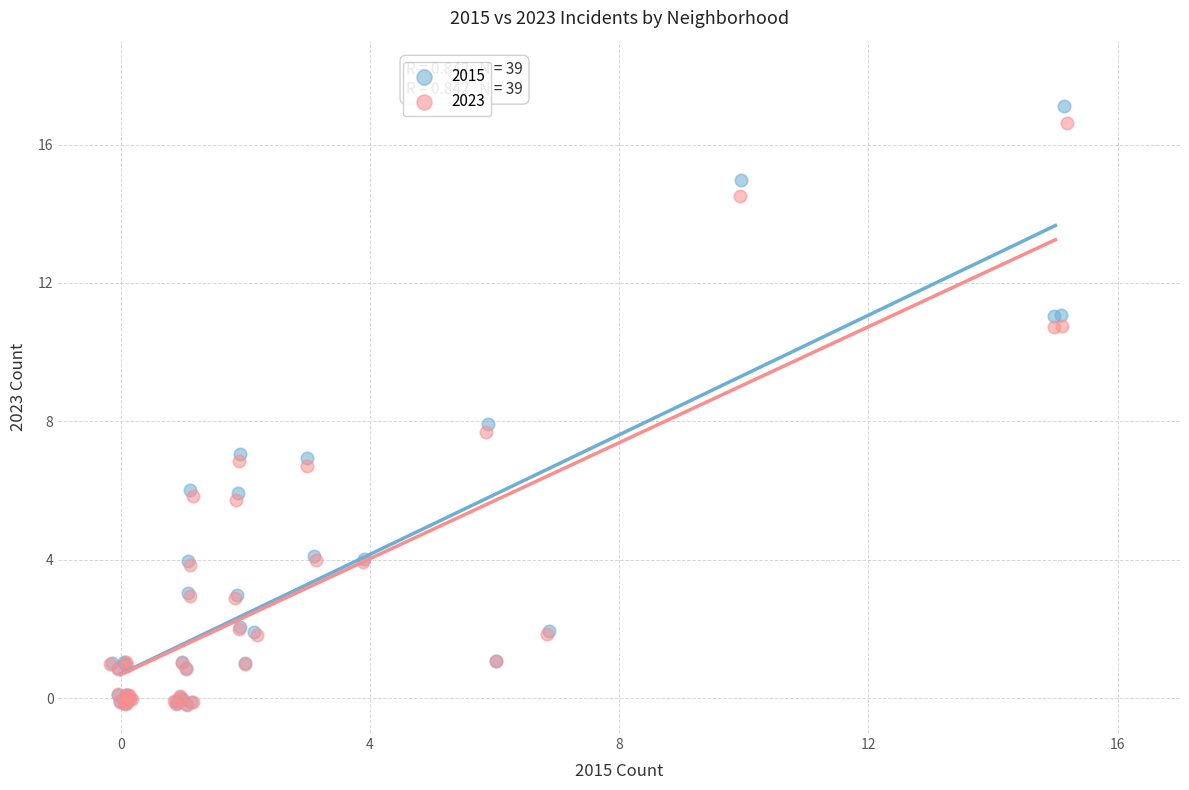

Which series has the largest Y range (max minus min)?

2015